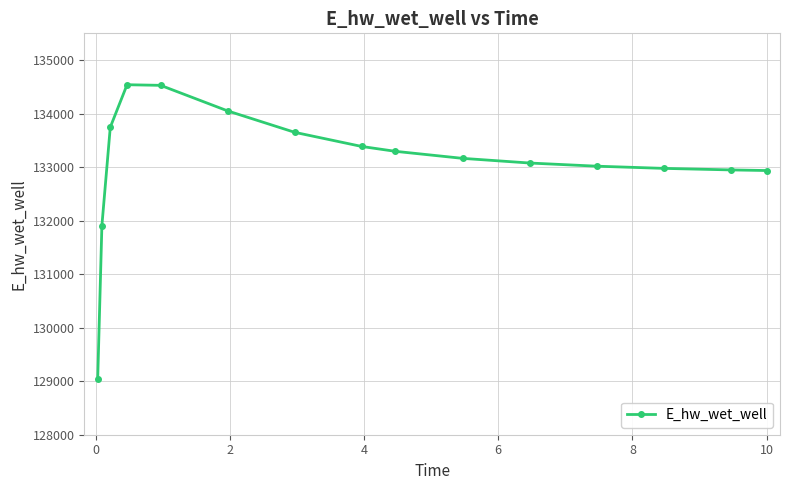

What is the value of the 5th point from the left?

134528.2